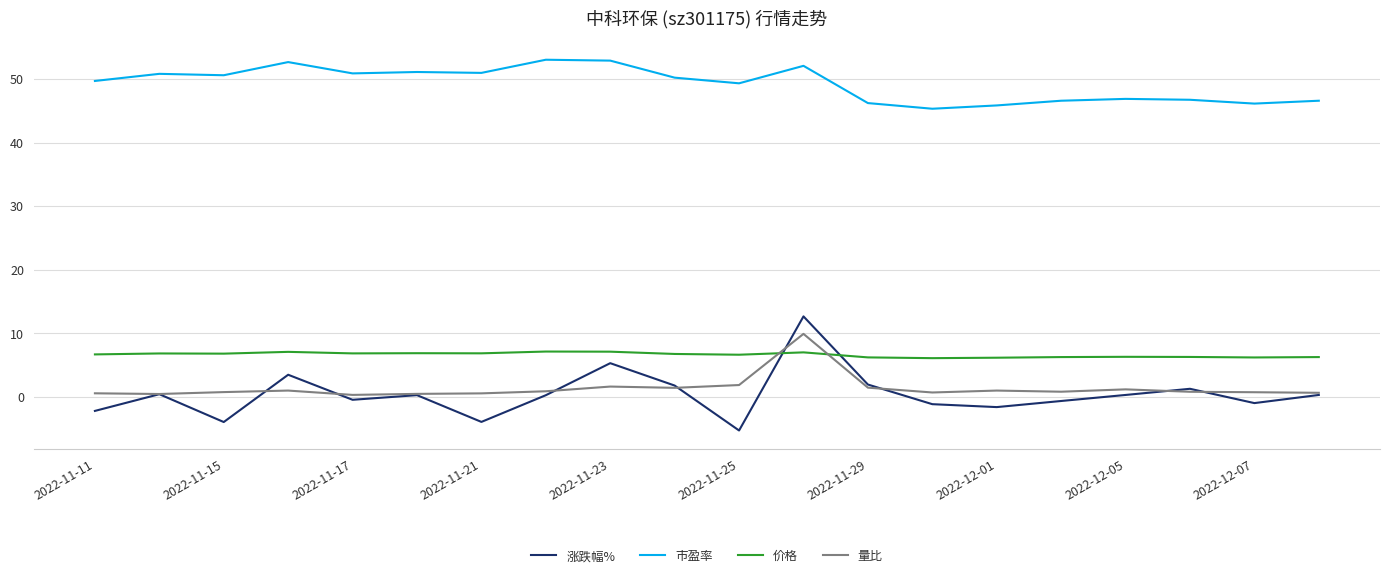

What is the lowest value of the 价格 series?

6.1